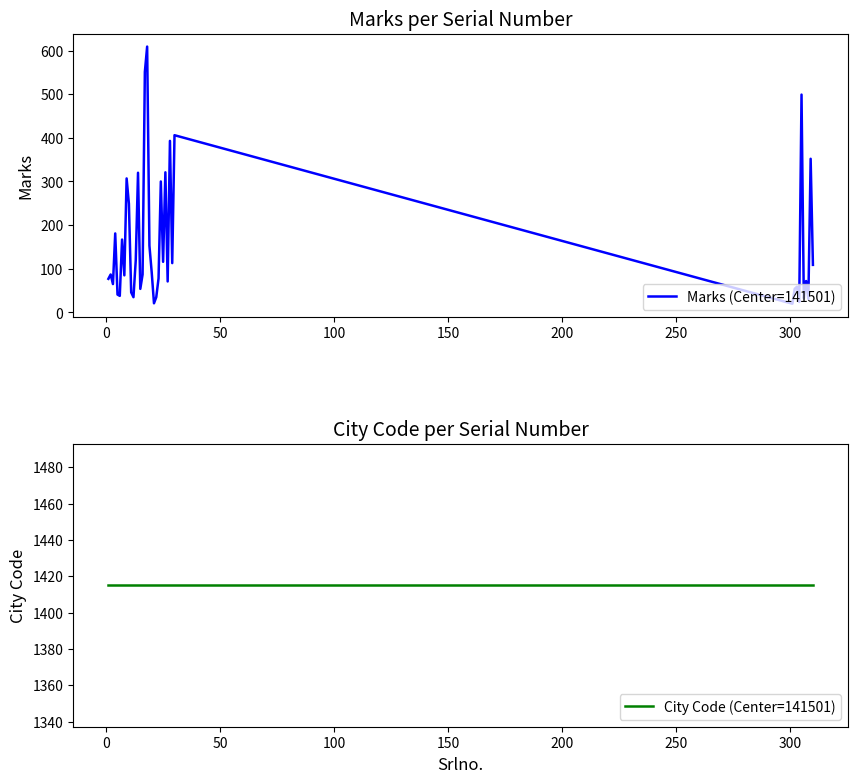

Rank the series by their maximum value, from lowest to highest.

Marks (Center=141501), City Code (Center=141501)